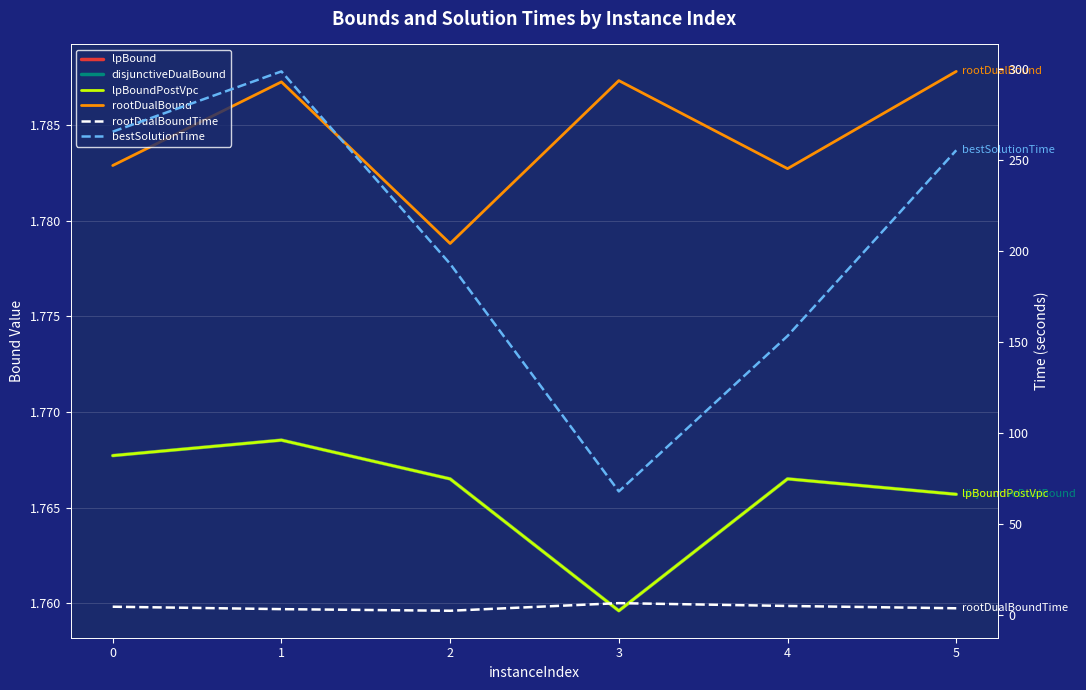

What is the sum of all rootDualBound values?

10.7